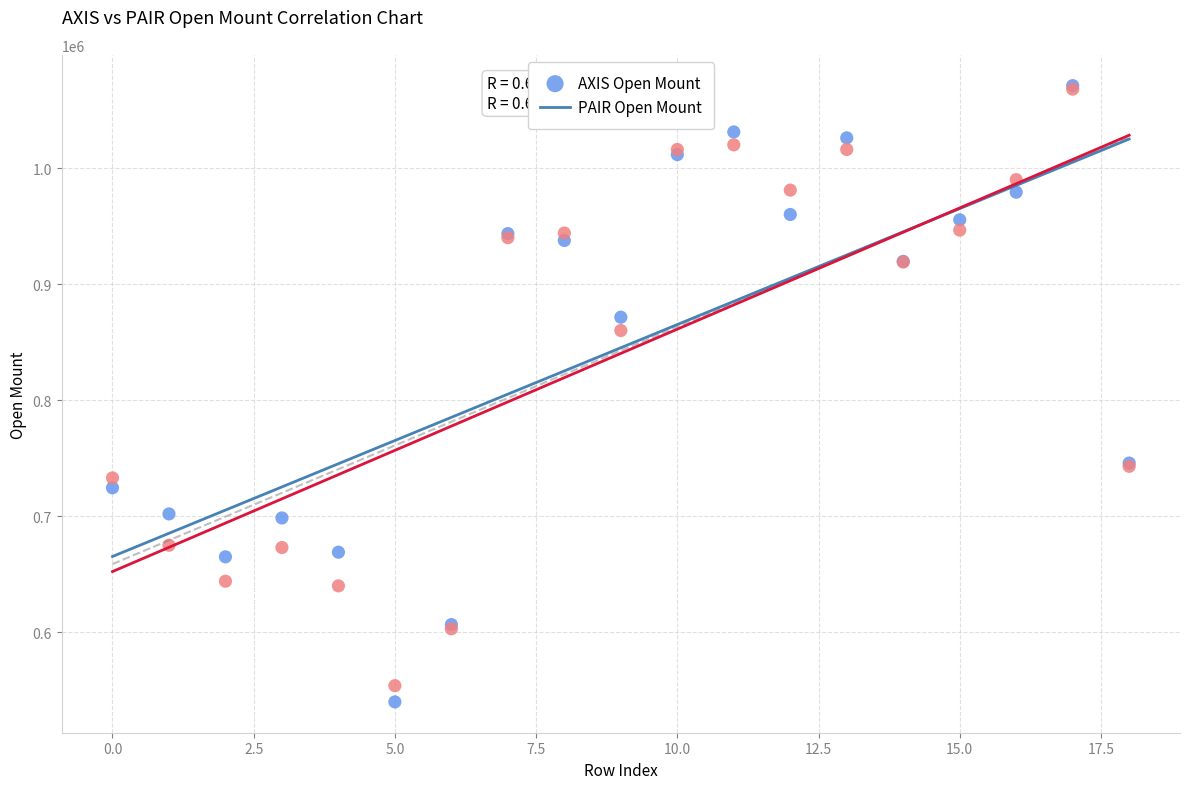

What are all the series names shown in the legend?

AXIS Open Mount, PAIR Open Mount